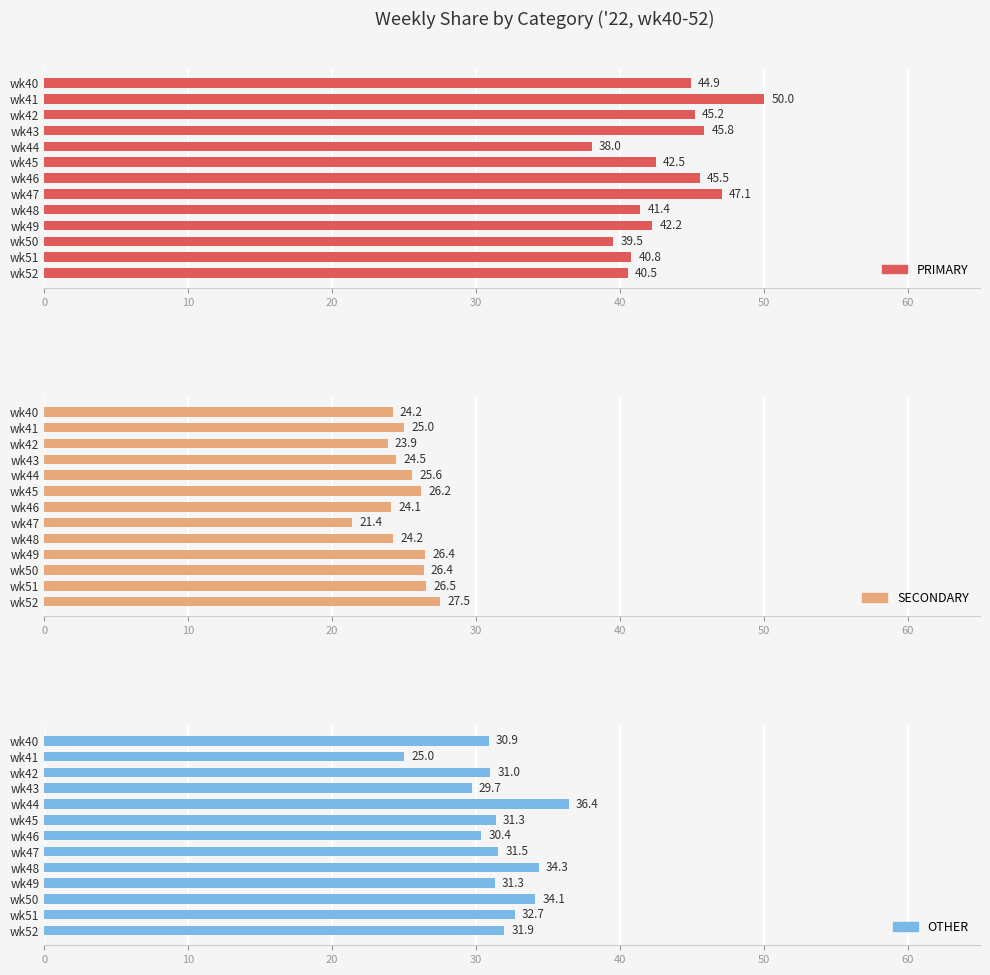

Rank the categories by SECONDARY value from lowest to highest.

70, 20, 60, 0, 8, 30, 10, 40, 50, 10, 9, 11, 12